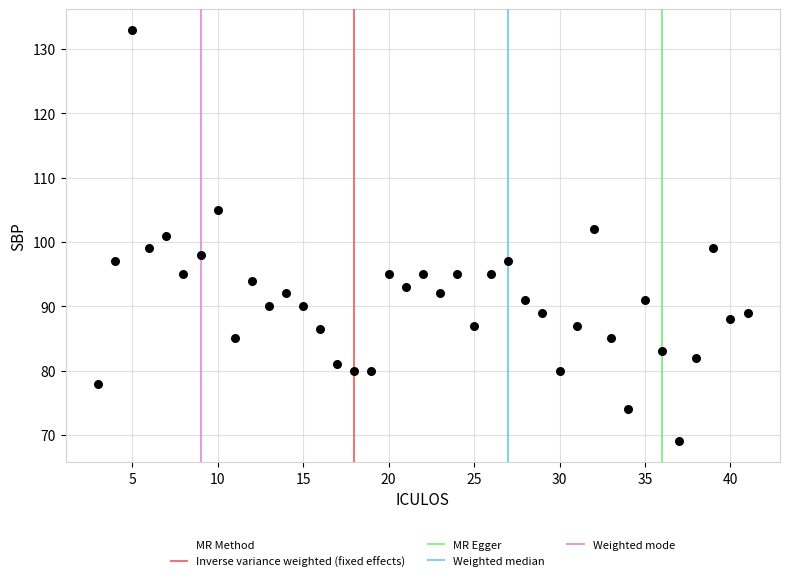

What is the range of Y values (max minus min)?

64.0